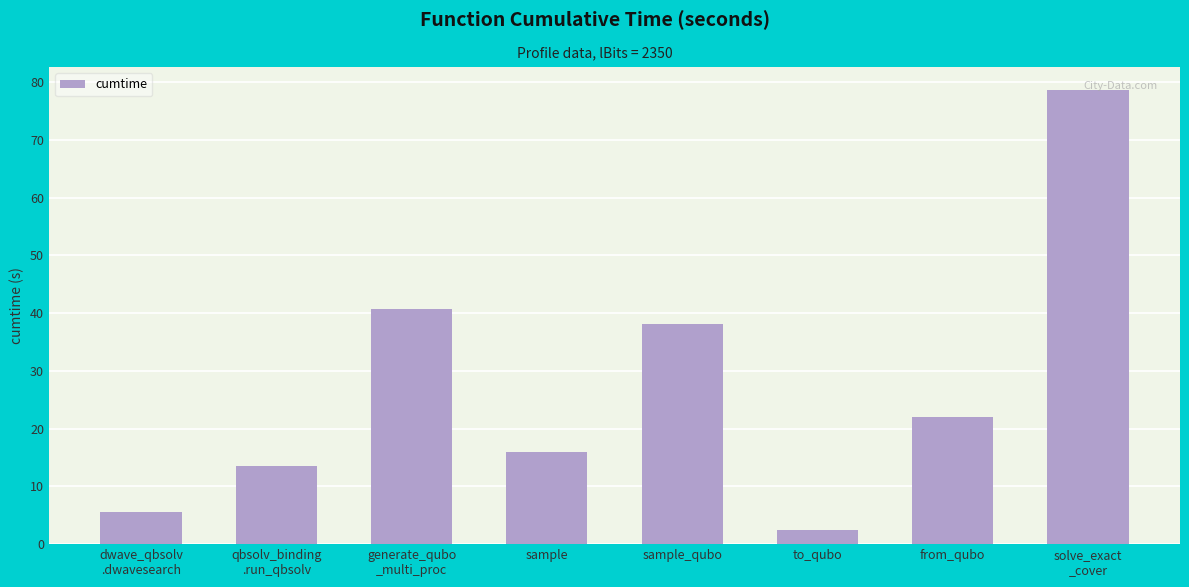

What is the difference between the maximum and minimum values?

76.3